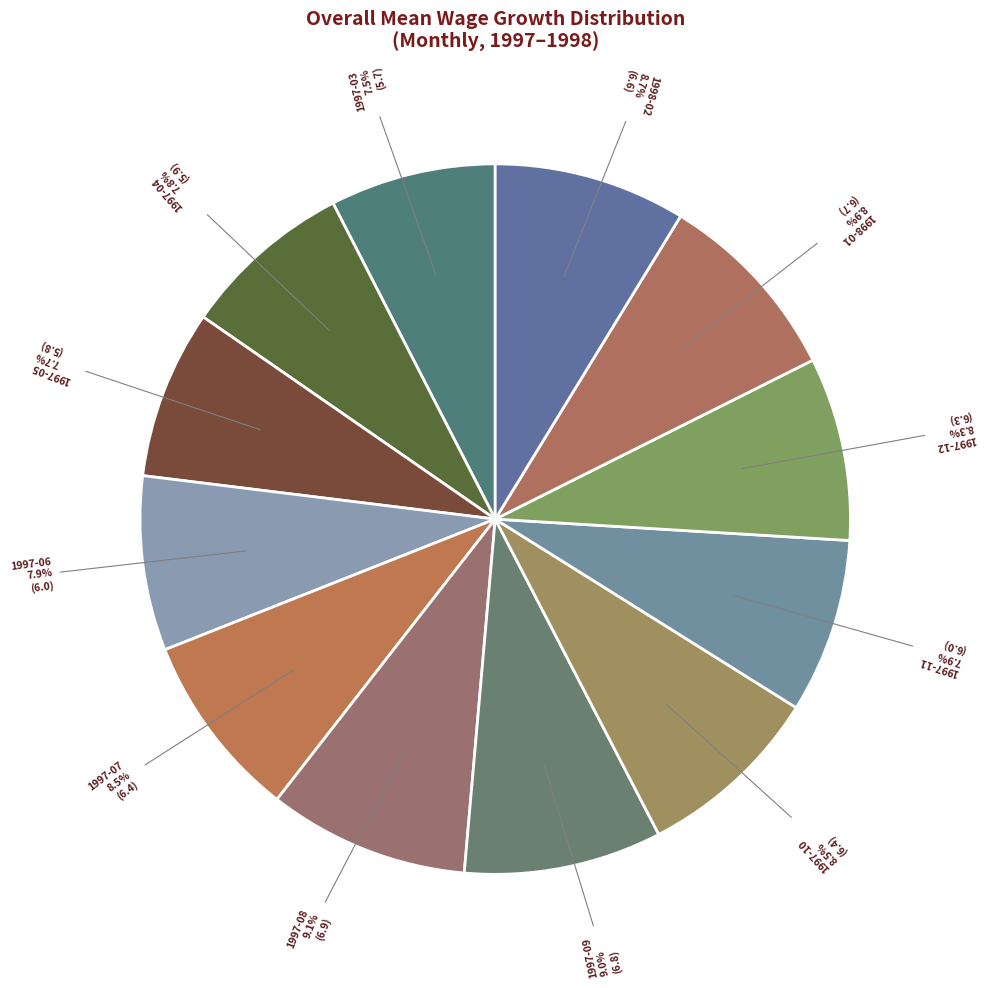

How many slices are in this pie chart?

12